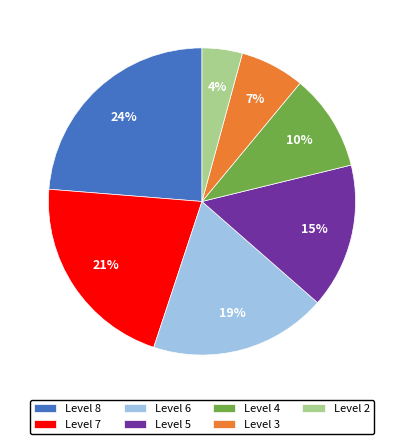

To the nearest percent, what is the average slice percentage?

14%